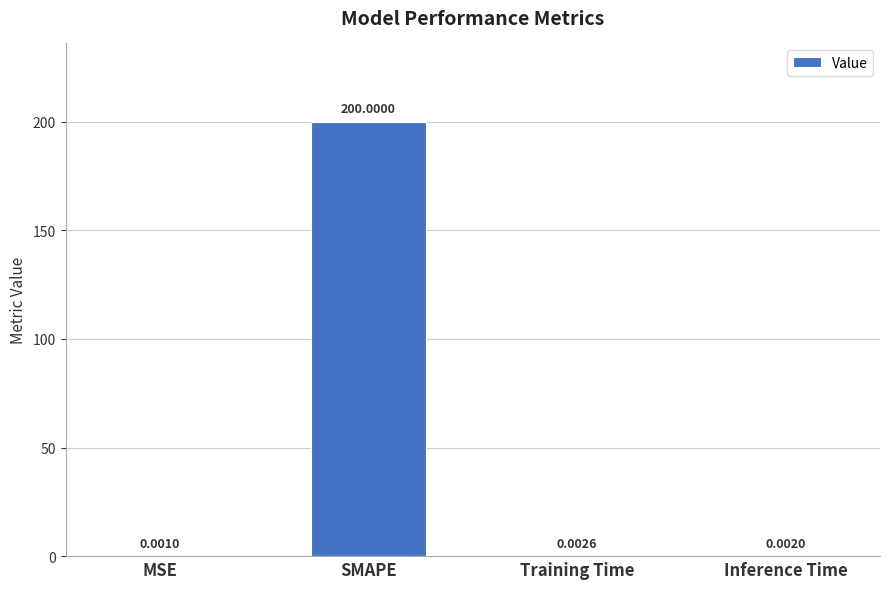

Are the bars horizontal?

No